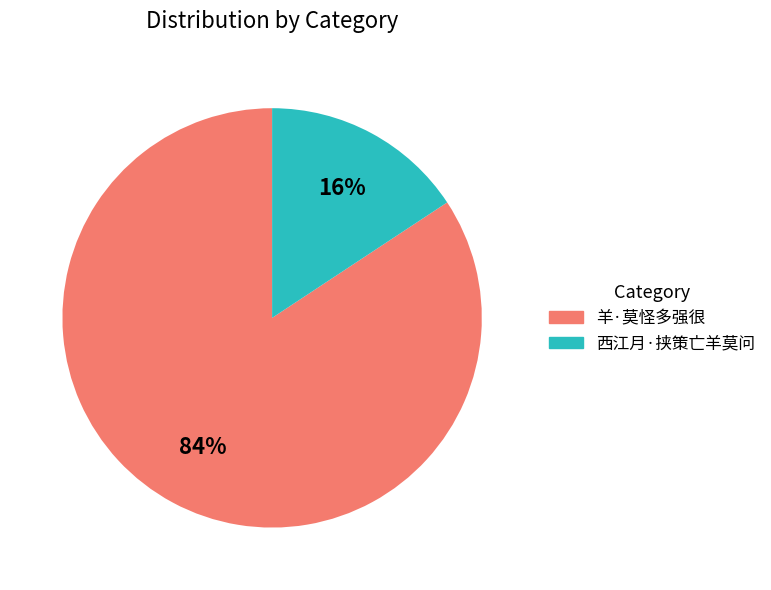

Rank the categories by value from highest to lowest.

羊·莫怪多强很, 西江月·挟策亡羊莫问